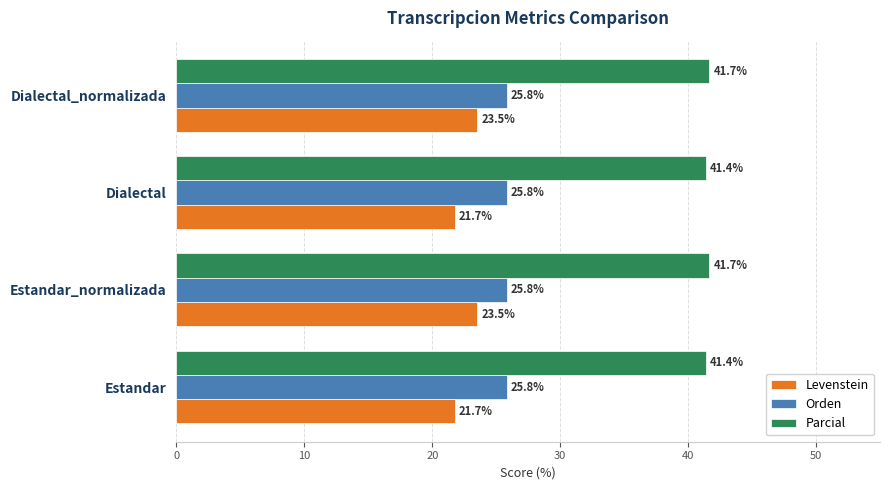

Rank the series by their average value, from highest to lowest.

Parcial, Orden, Levenstein